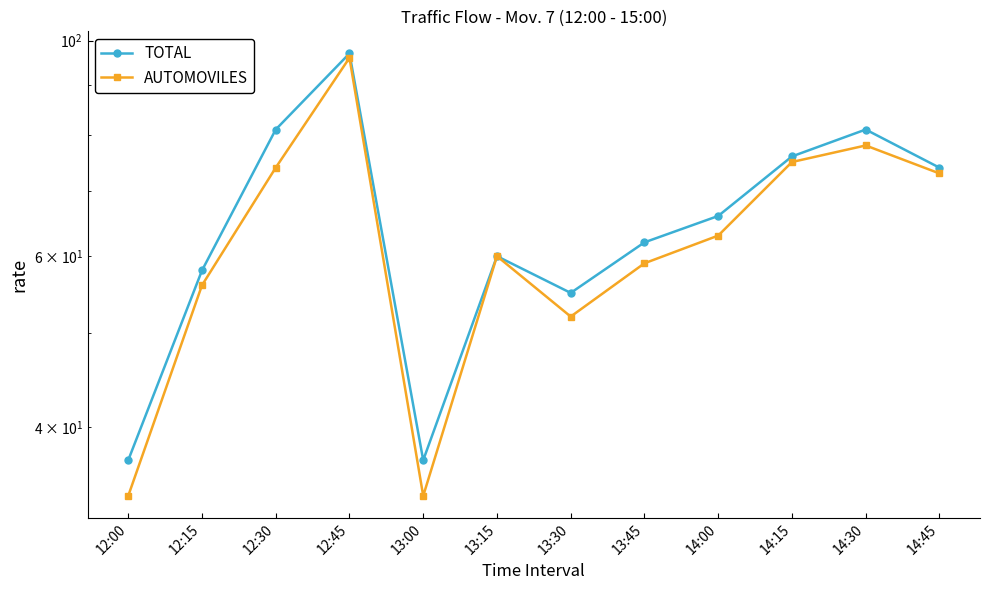

The TOTAL series shows 23 at 14:30. True or false?

False